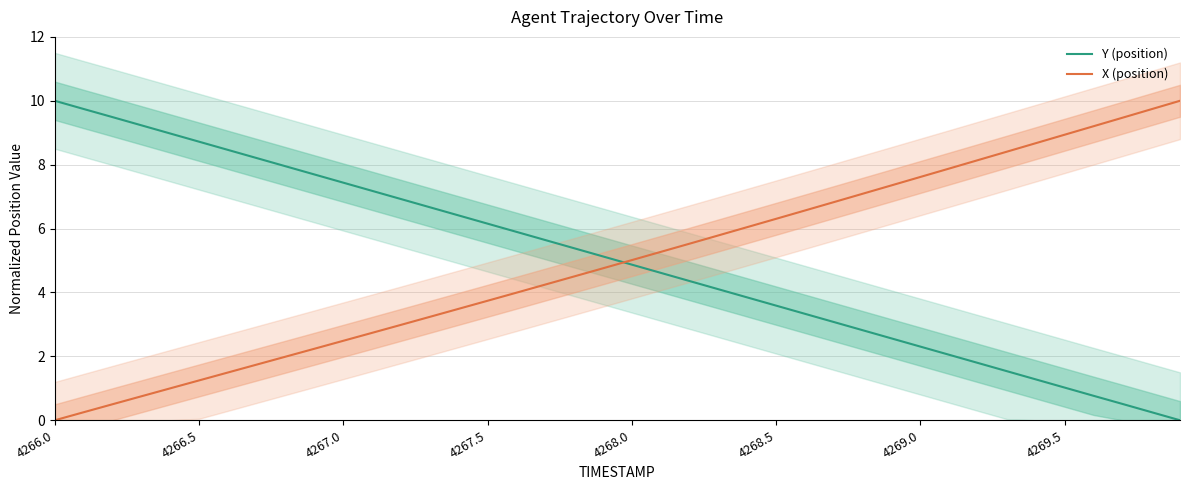

How many lines are shown in the chart?

2